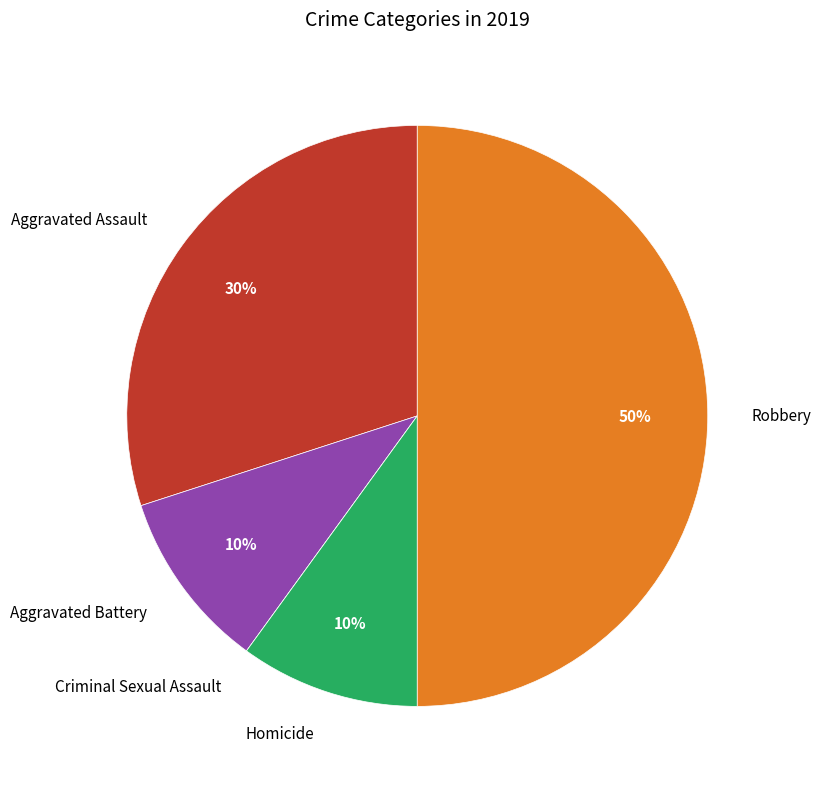

Does Aggravated Assault account for over 50% of the chart?

No